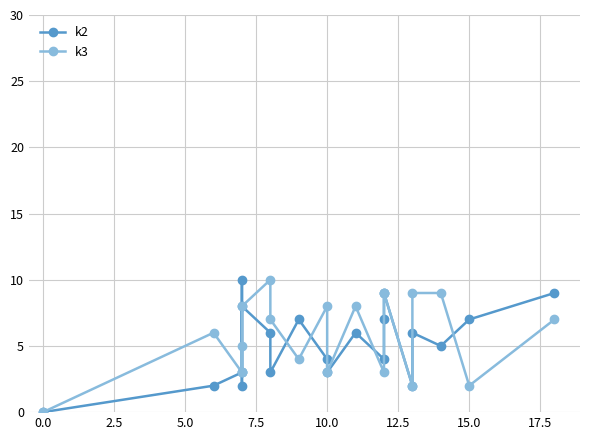

How many data points in k3 are less than 7?

10